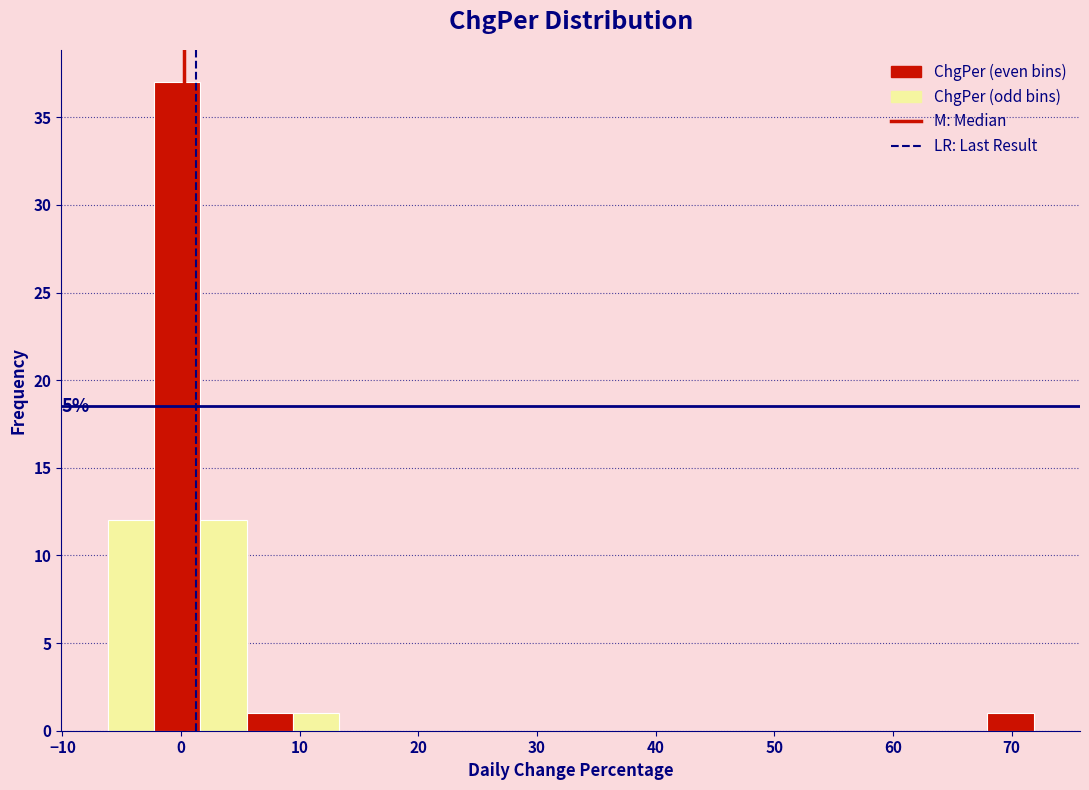

Read against the x-axis, roughly where is the centre of the tallest bar?

0